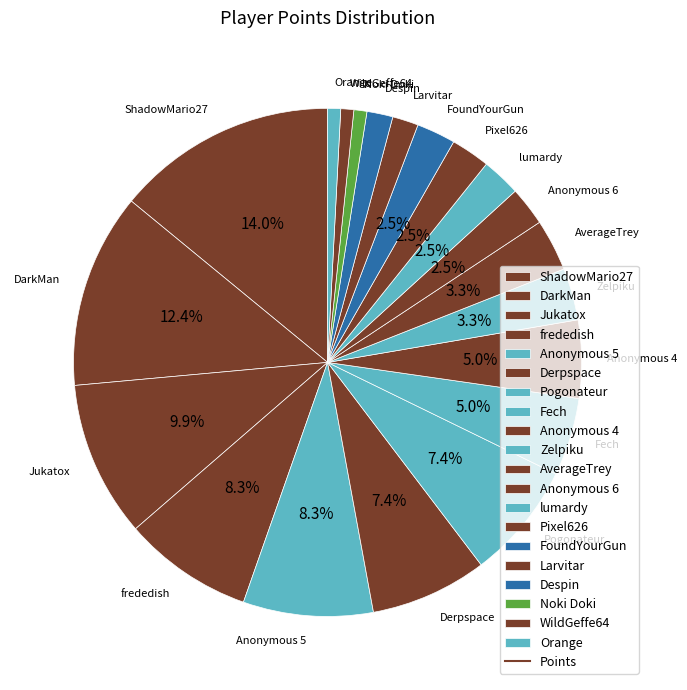

True or false: Derpspace accounts for 7% of the total.

True